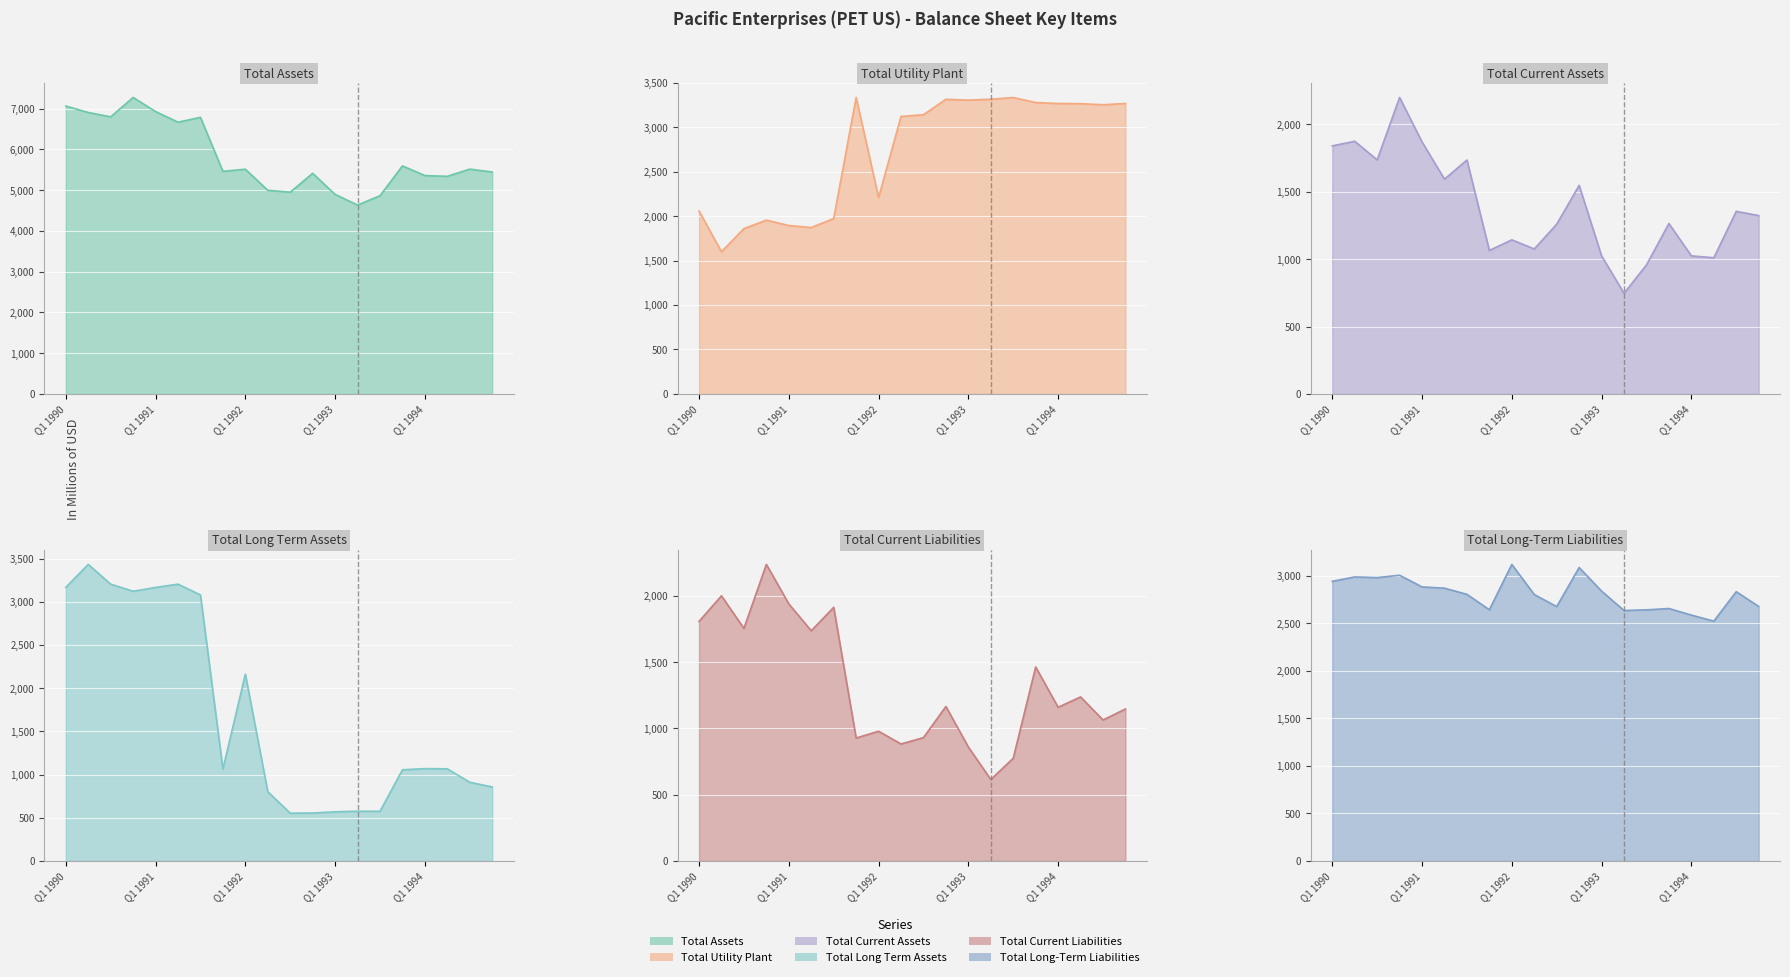

What is the total value across all series at Q4 1993?

15309